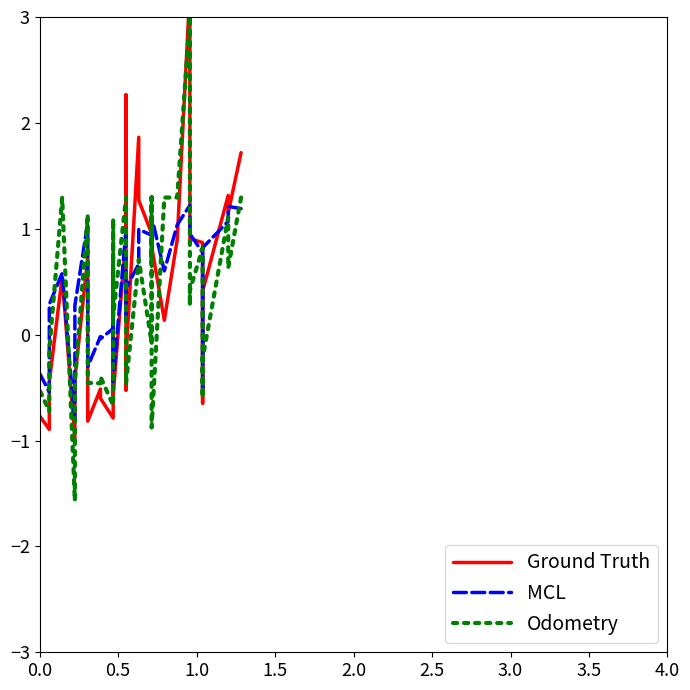

List the series in order of their overall mean, highest first.

MCL, Ground Truth, Odometry